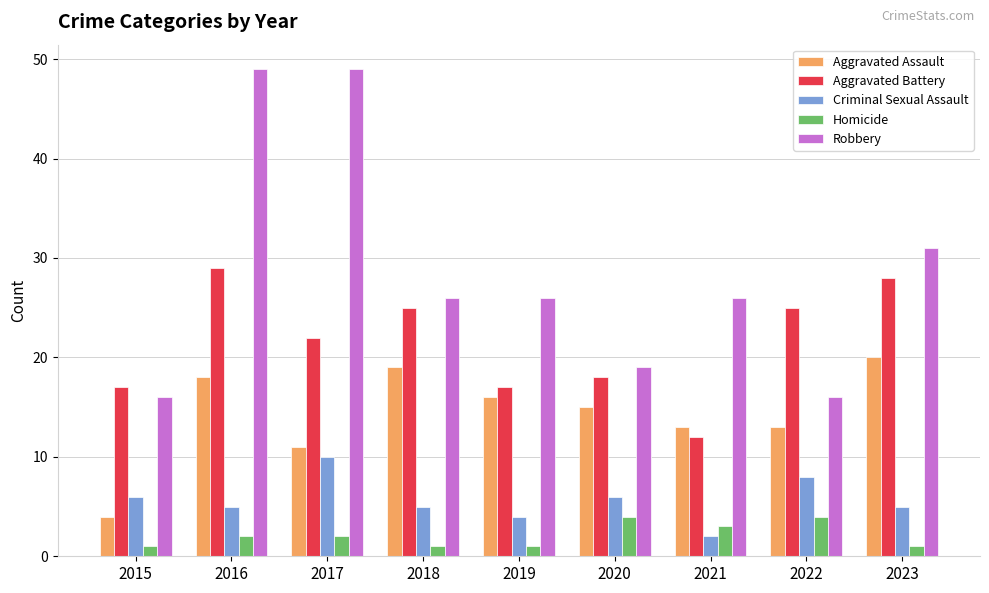

What is the maximum value shown in the chart?

49